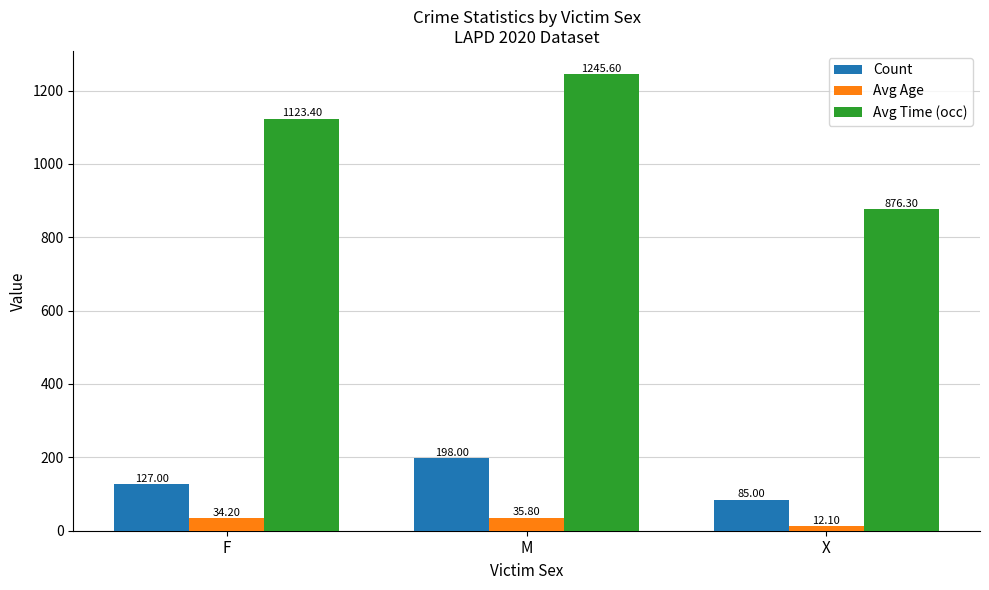

How many bars are there in total?

9